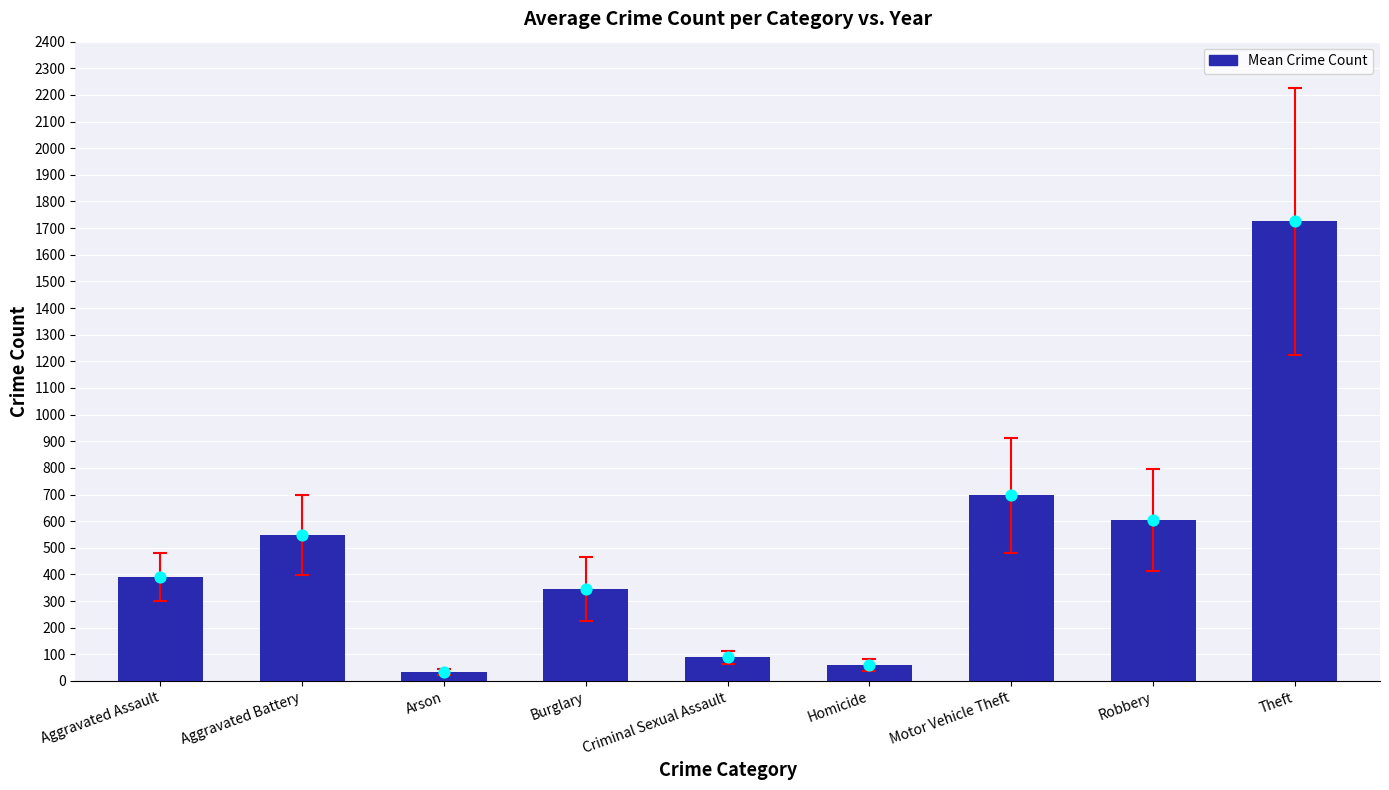

Between Robbery and Arson, which is larger?

Robbery